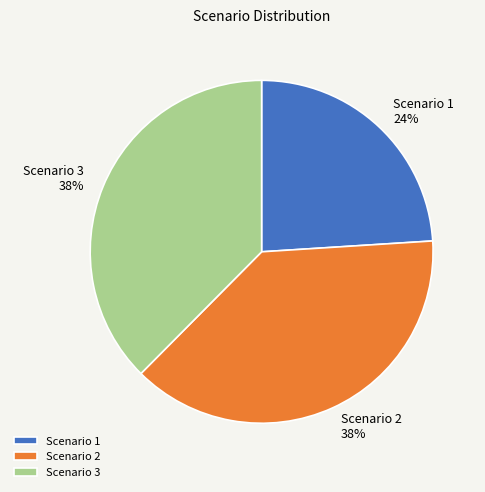

To the nearest percent, what portion does Scenario 1 represent?

24%